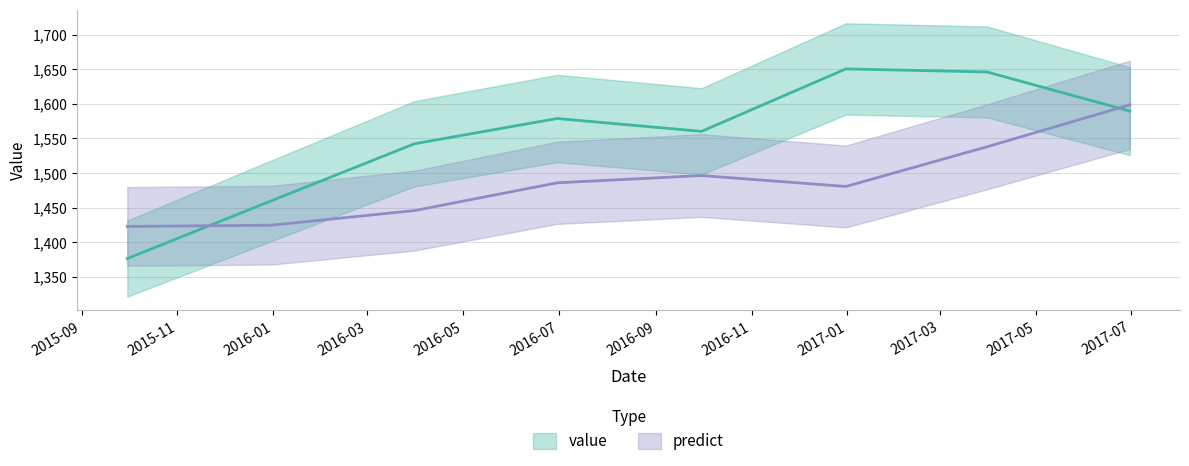

True or false: value and predict cross at least once.

True